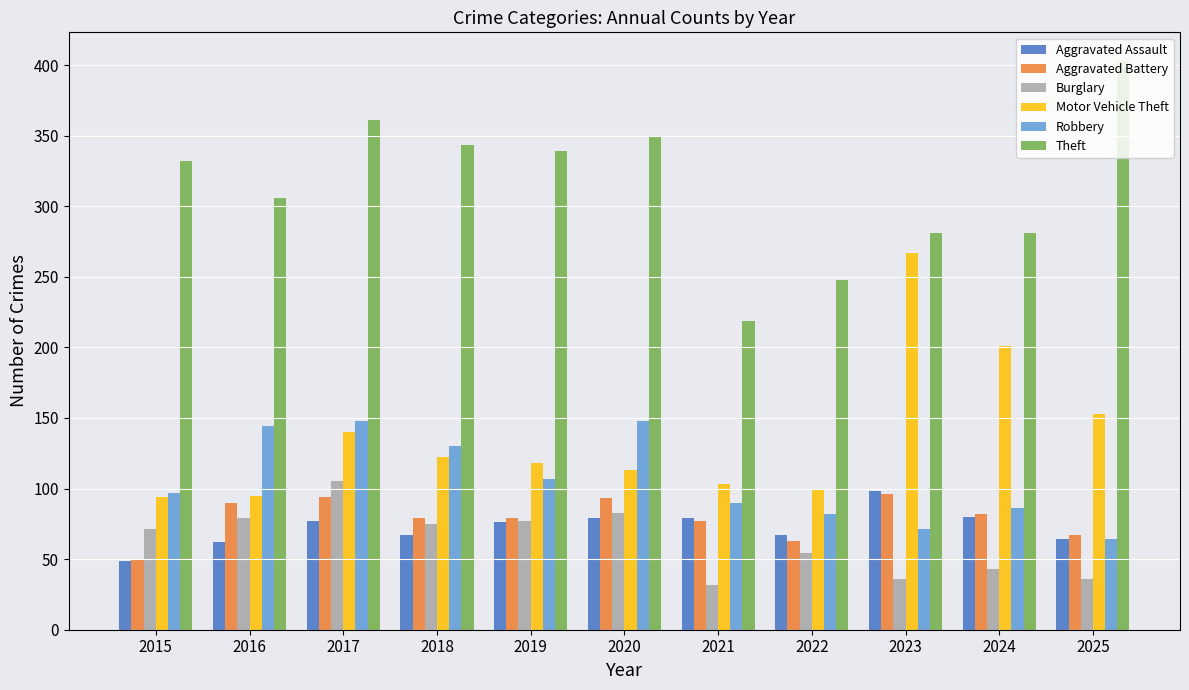

The Theft series shows 281 at 2024. True or false?

True